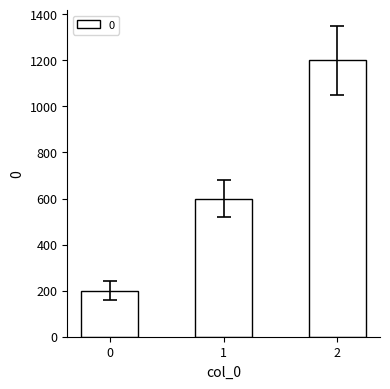

Reading right to left, list all the values displayed in this chart.

2=1200	1=600	0=200